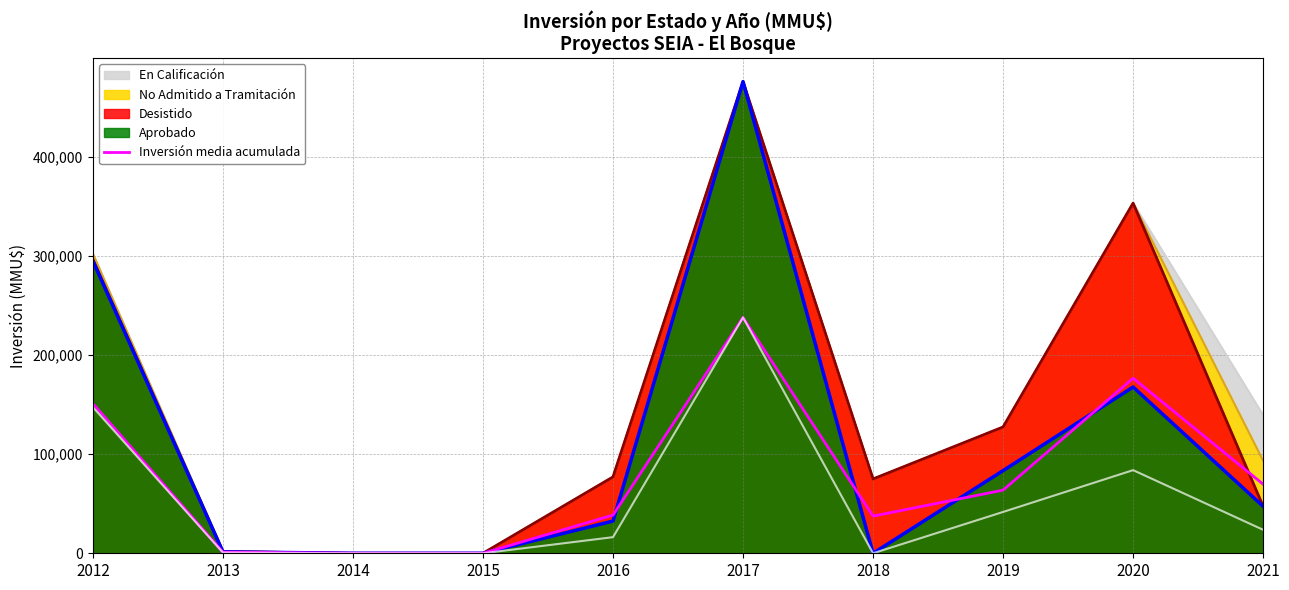

Where is the first local maximum?

2017